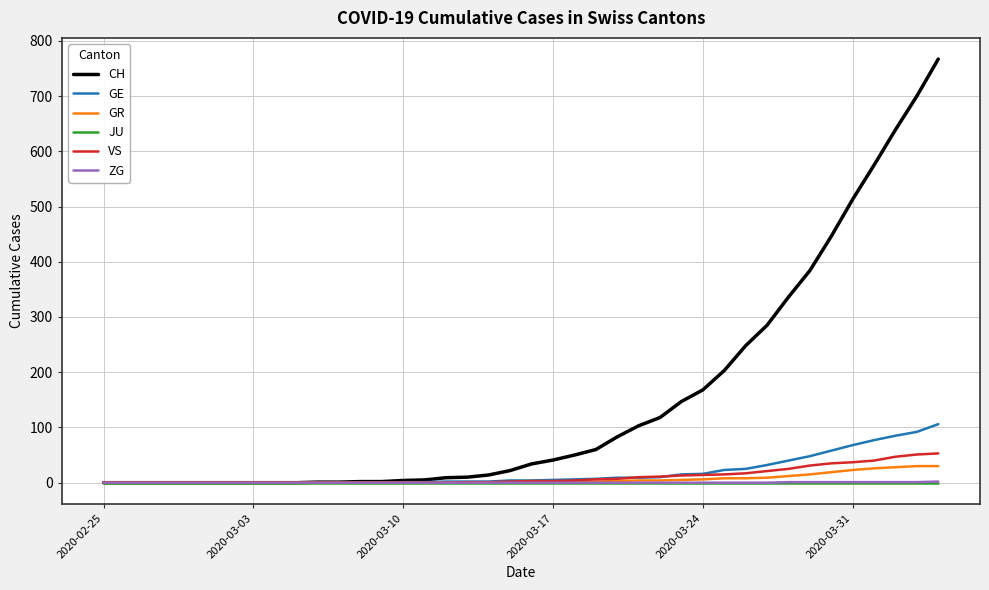

Which series has the largest total across all categories?

CH